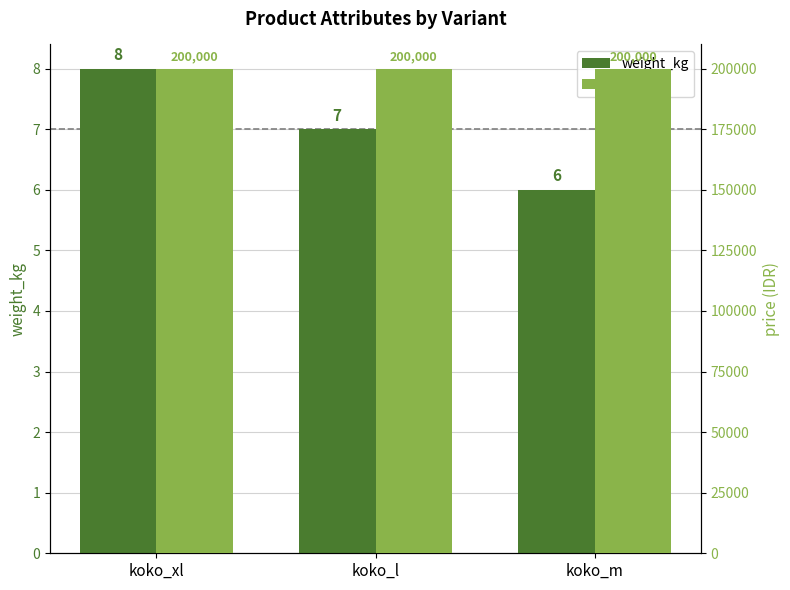

What are all the series names shown in the legend?

weight_kg, price